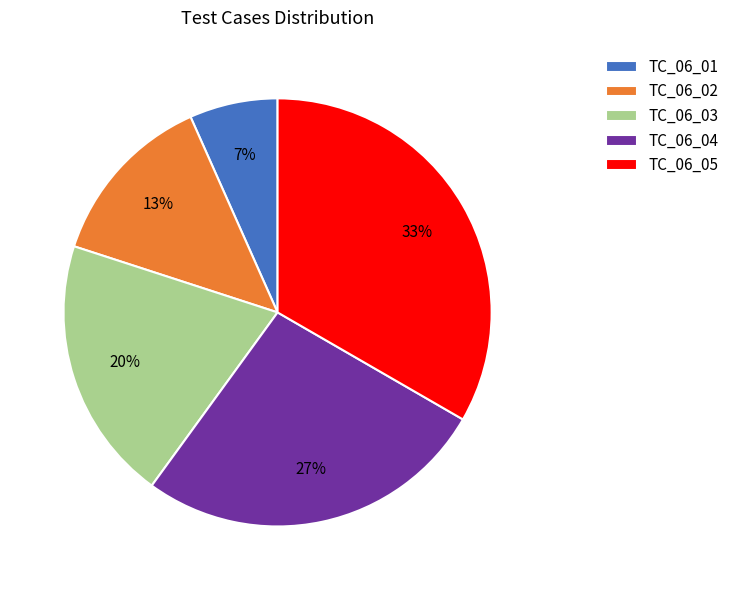

Which has a higher value, TC_06_03 or TC_06_04?

TC_06_04